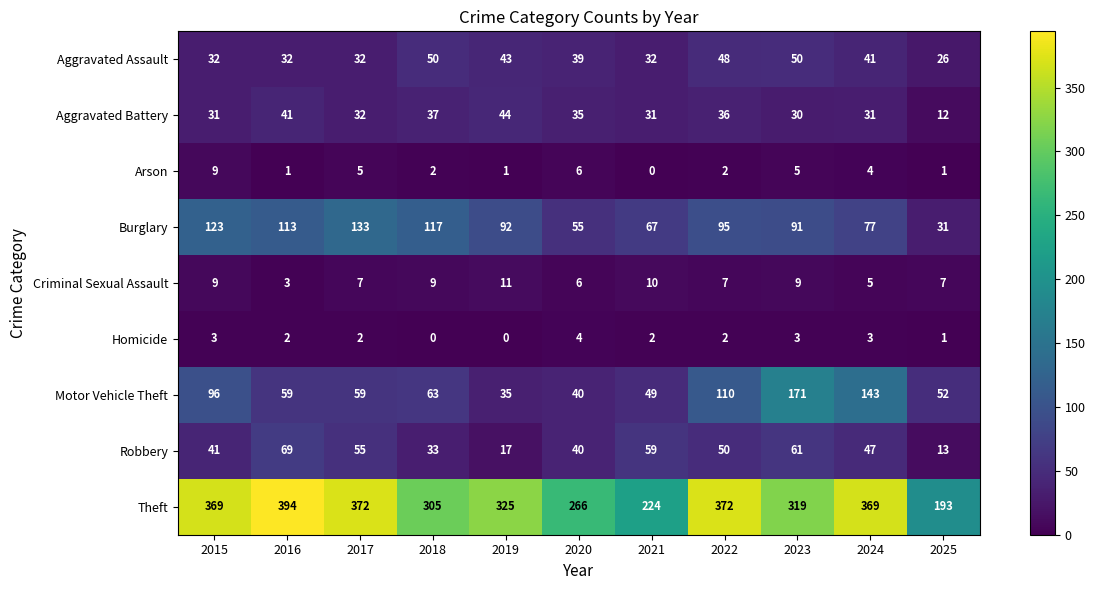

List the labels in order of Robbery value, smallest first.

2025, 2019, 2018, 2020, 2015, 2024, 2022, 2017, 2021, 2023, 2016